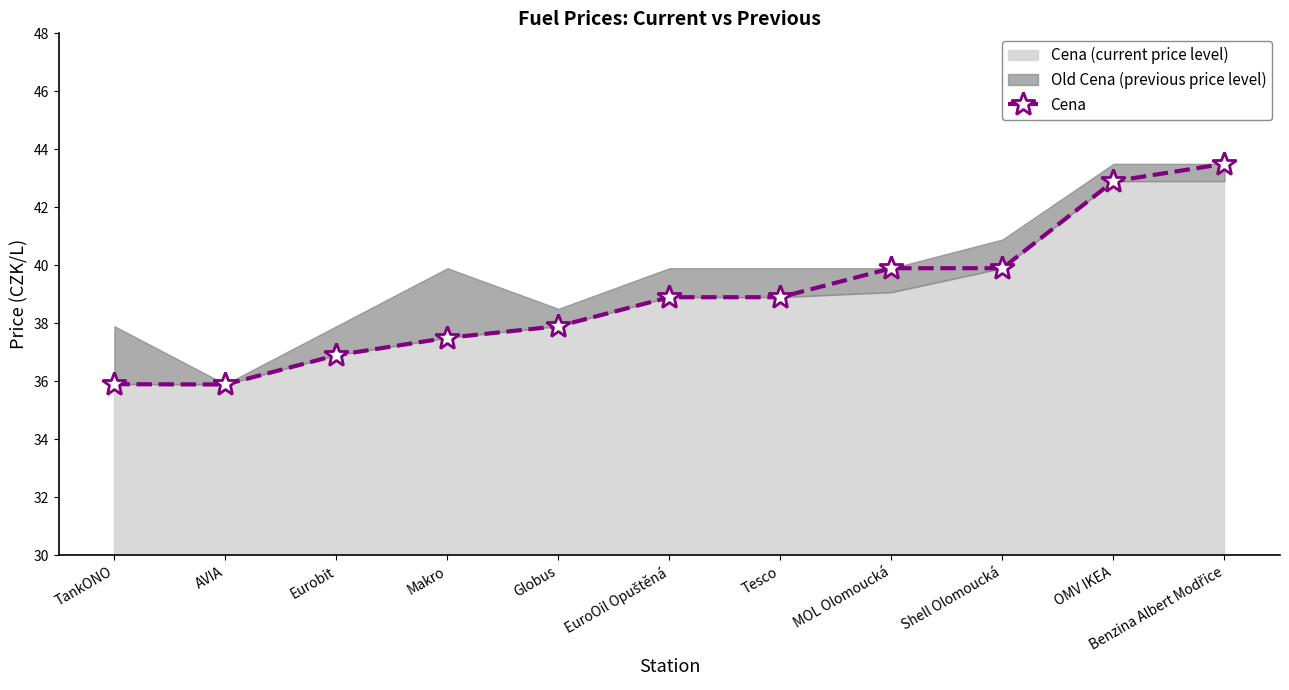

Does the chart display data point markers on the line(s)?

Yes